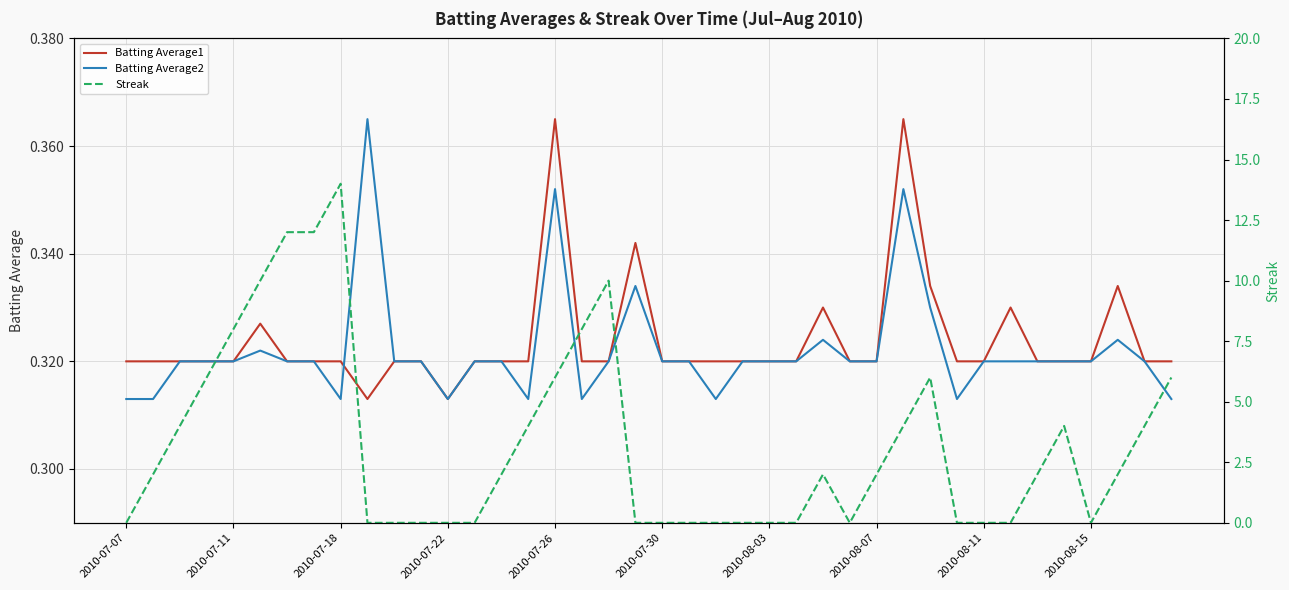

What is the average value of the Batting Average1 series?

0.3